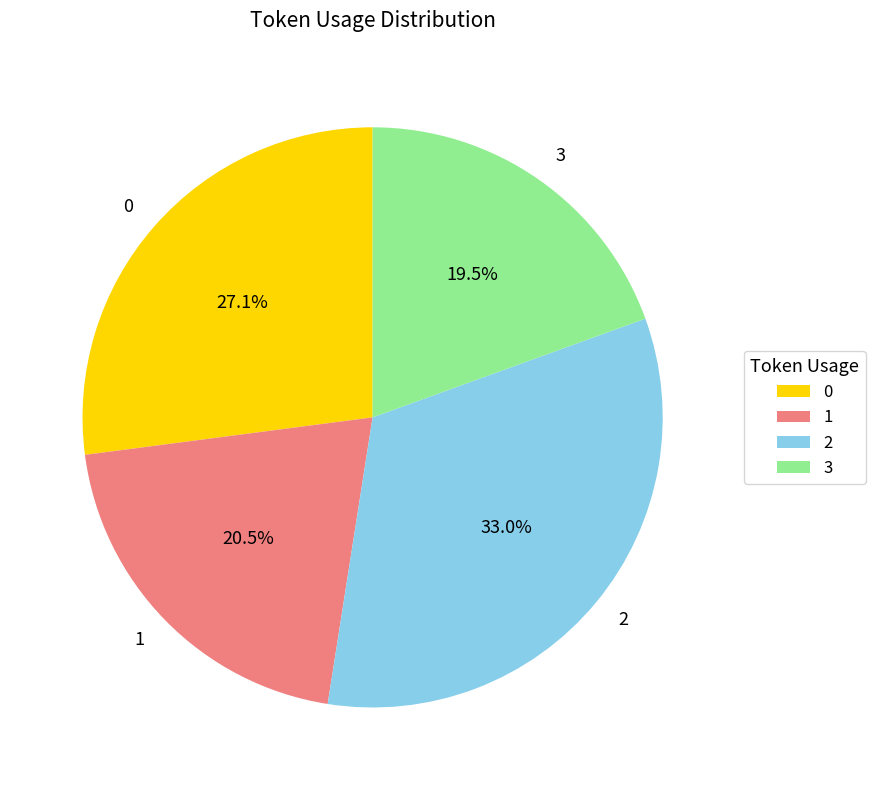

What is the largest slice in the pie chart?

2